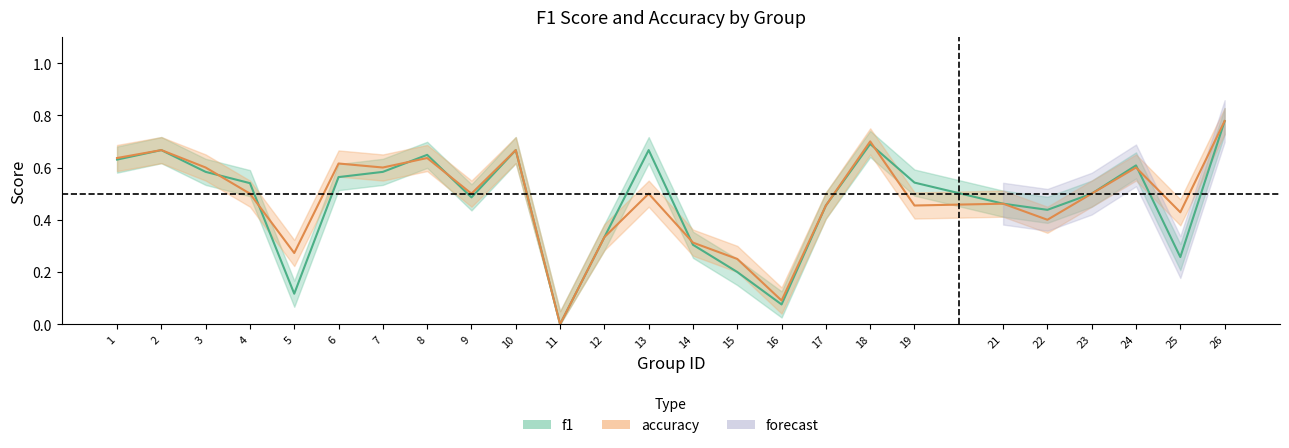

At which category is the sum across all series the highest?

26